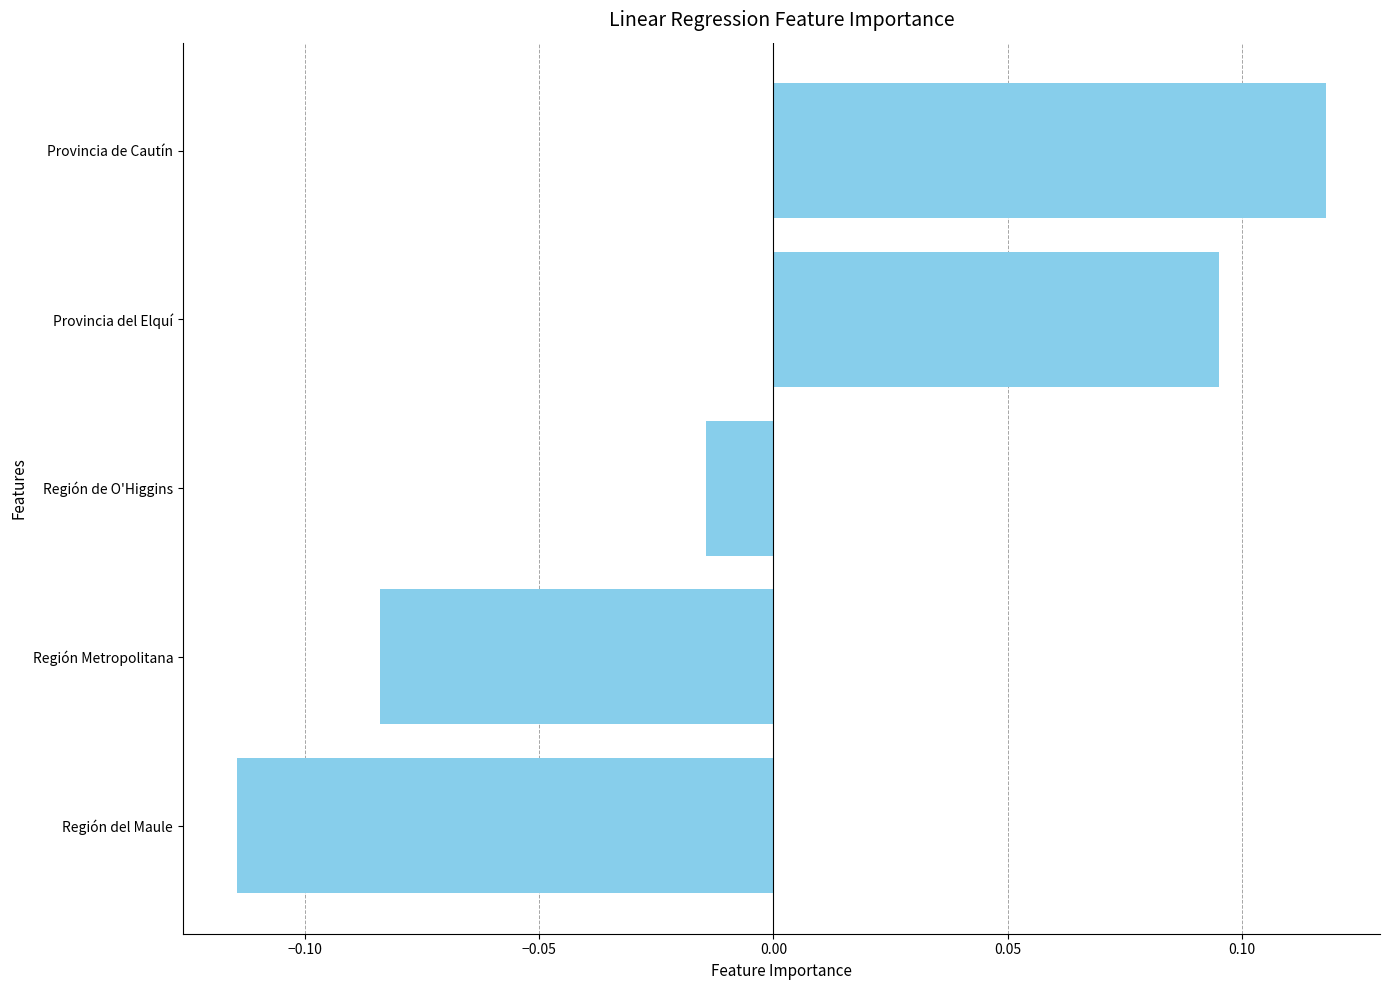

Where is the data nearest to the value 0?

Región de O'Higgins